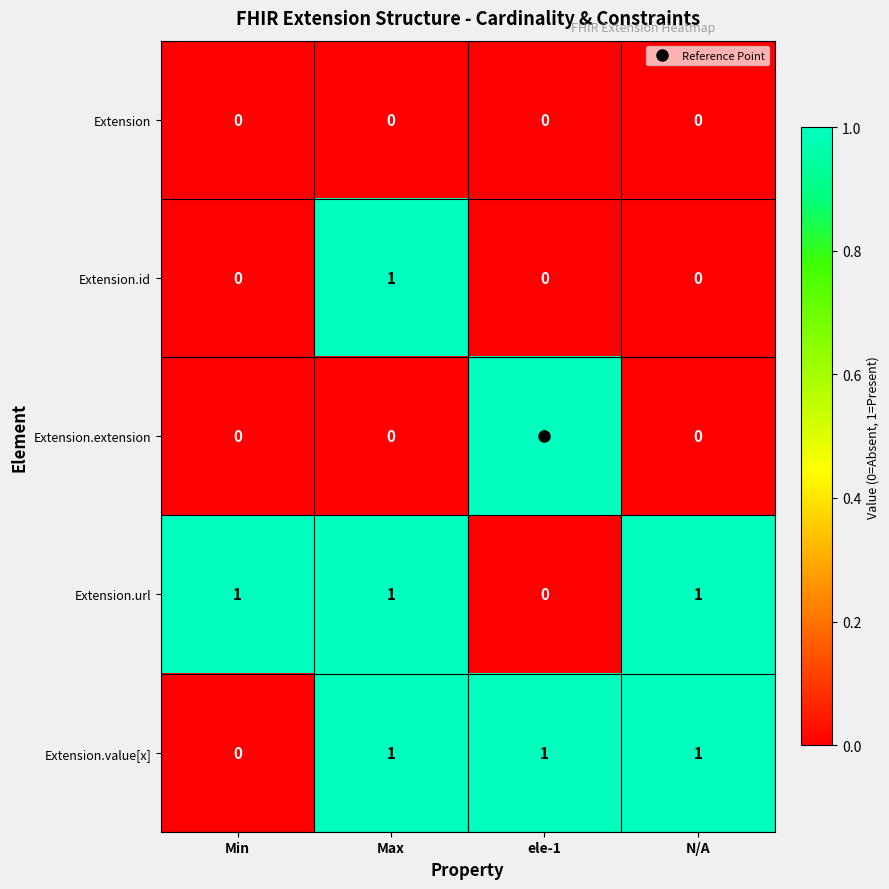

Which category has the highest value in the Extension.id series?

Max